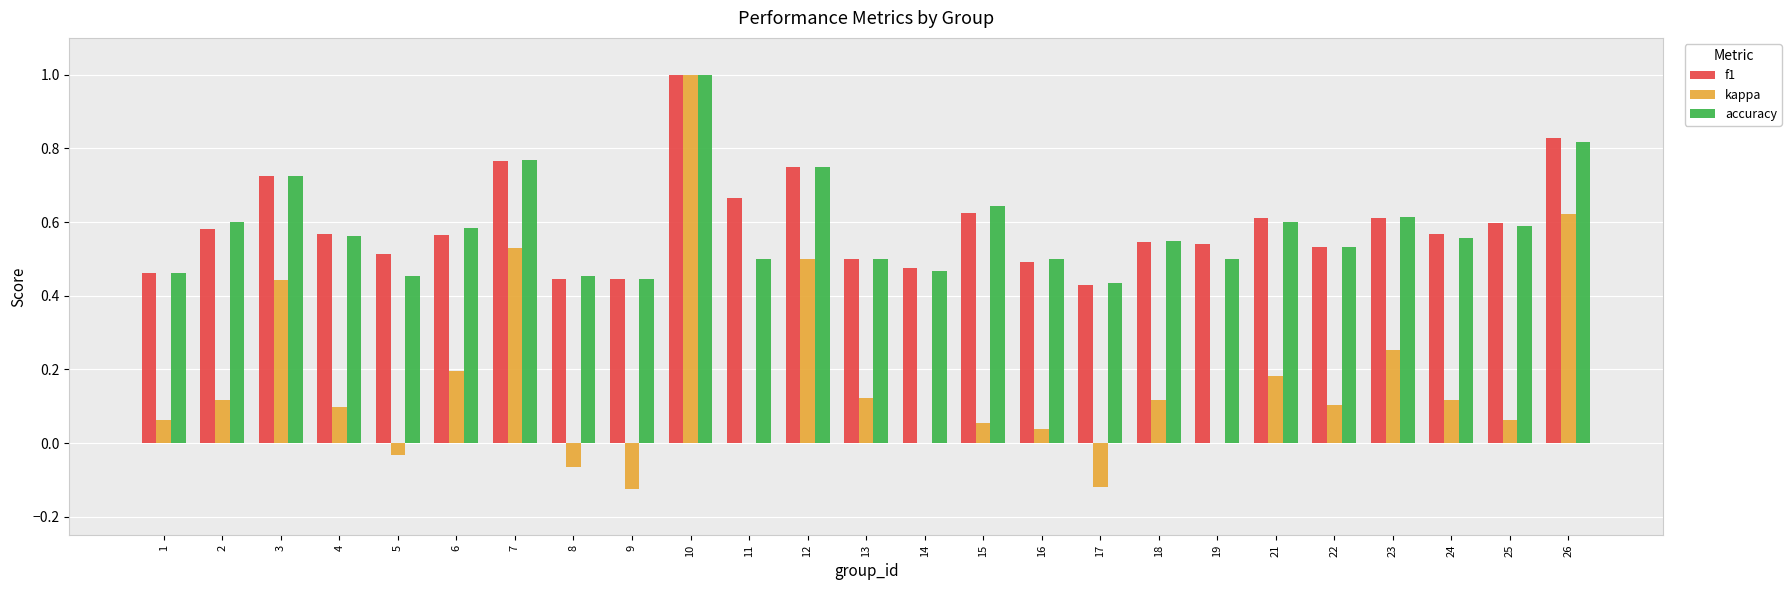

What is the sum of all accuracy values?

14.6